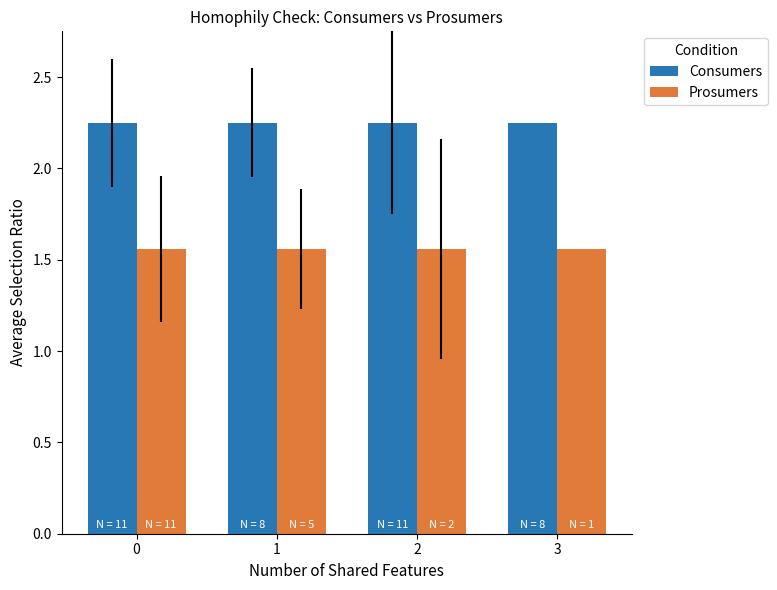

At how many categories does at least one series exceed 2?

4